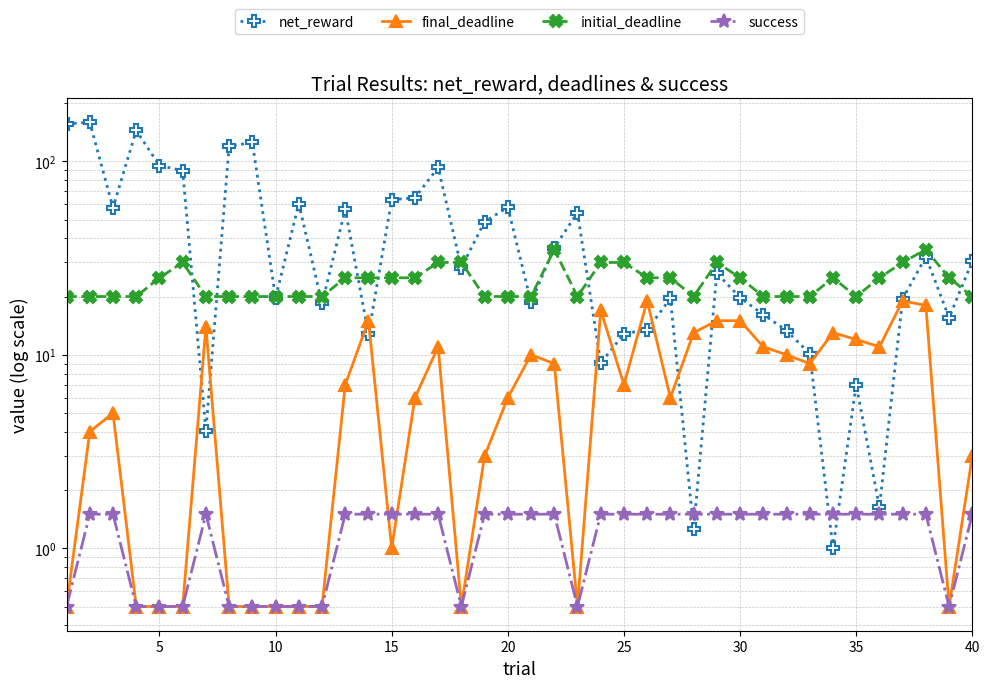

The final_deadline series shows 10.6 at 26. True or false?

False